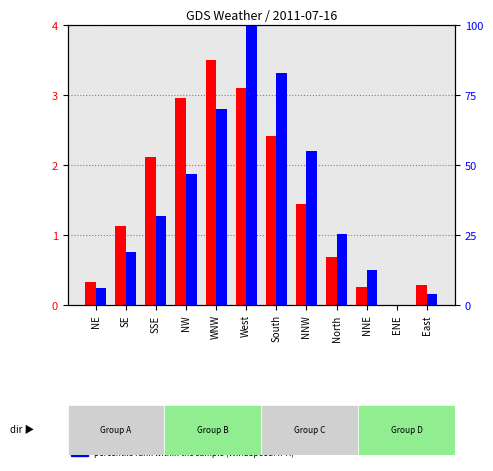

True or false: percentile rank within the sample (WindSpeedMPH) has a value of 17.8 at South.

False